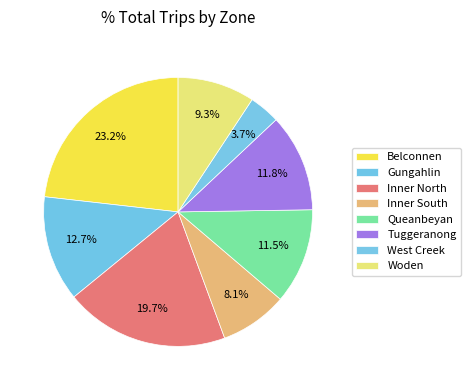

Count the number of slices in the pie.

8